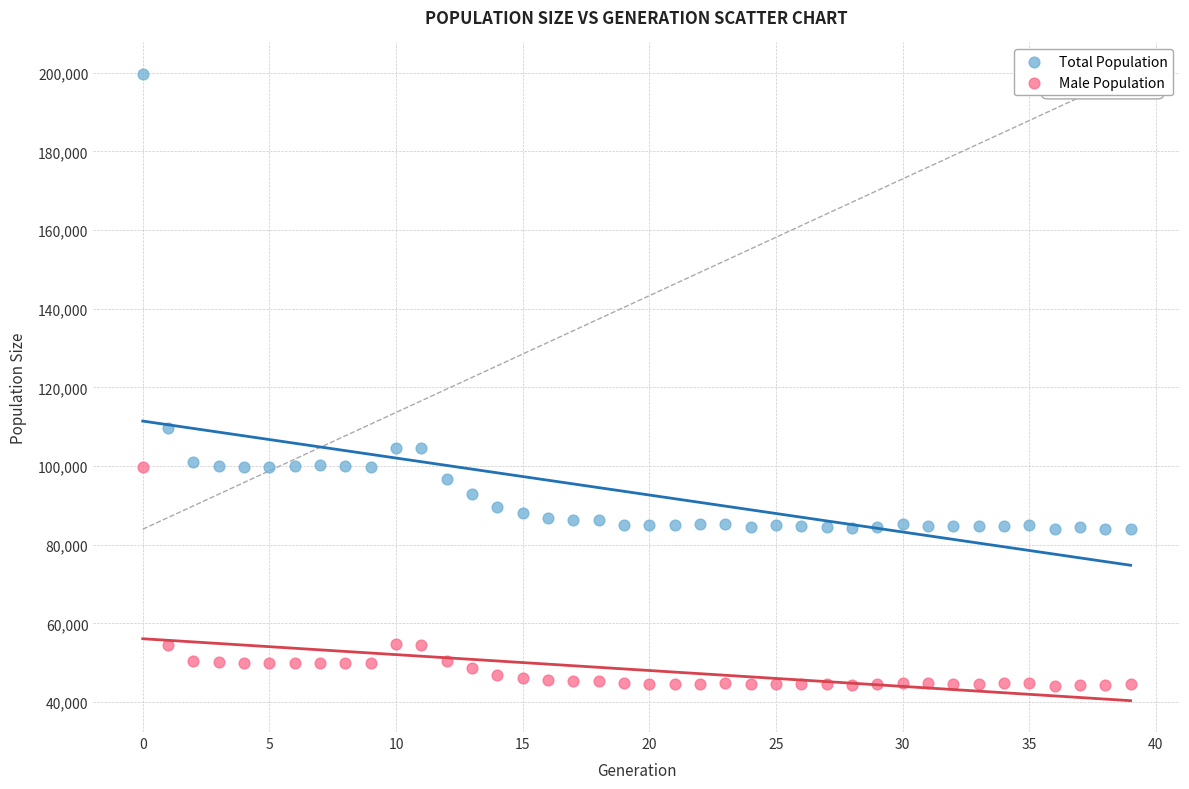

Which series has the largest Y range (max minus min)?

Total Population